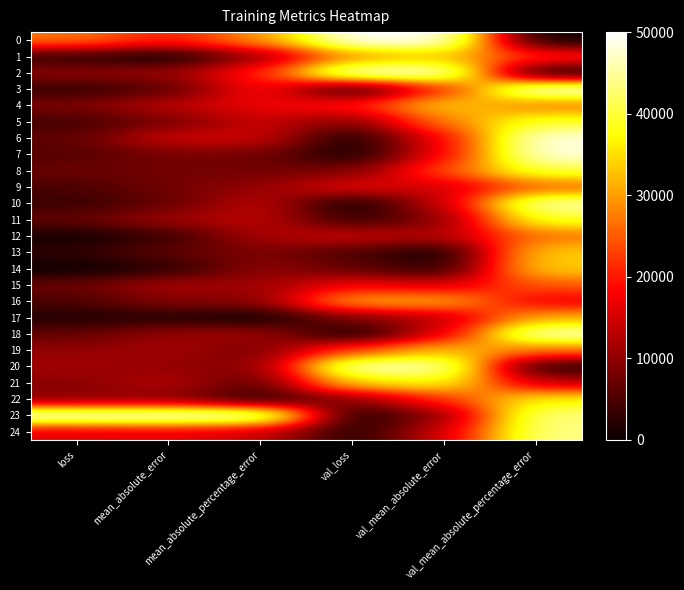

At which category is the sum across all series the highest?

val_mean_absolute_percentage_error